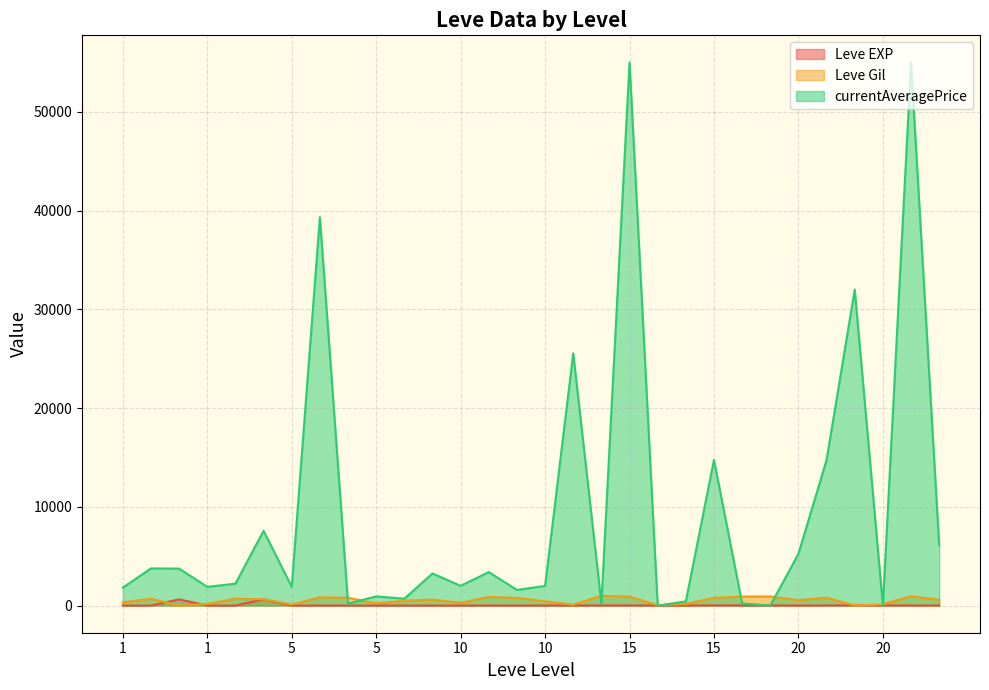

List the series in order of their peak value, highest first.

currentAveragePrice, Leve Gil, Leve EXP